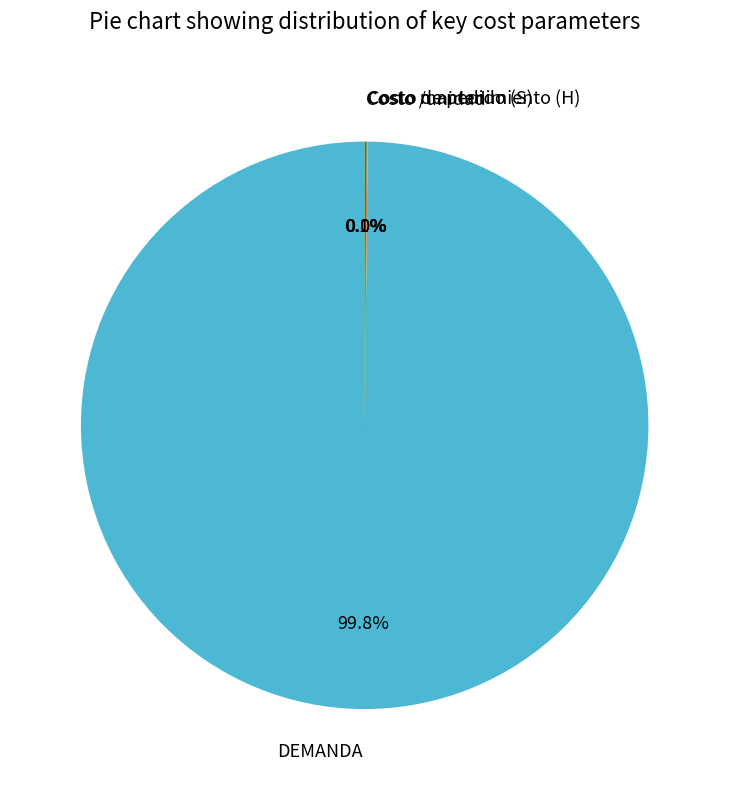

Which slice is the largest?

DEMANDA